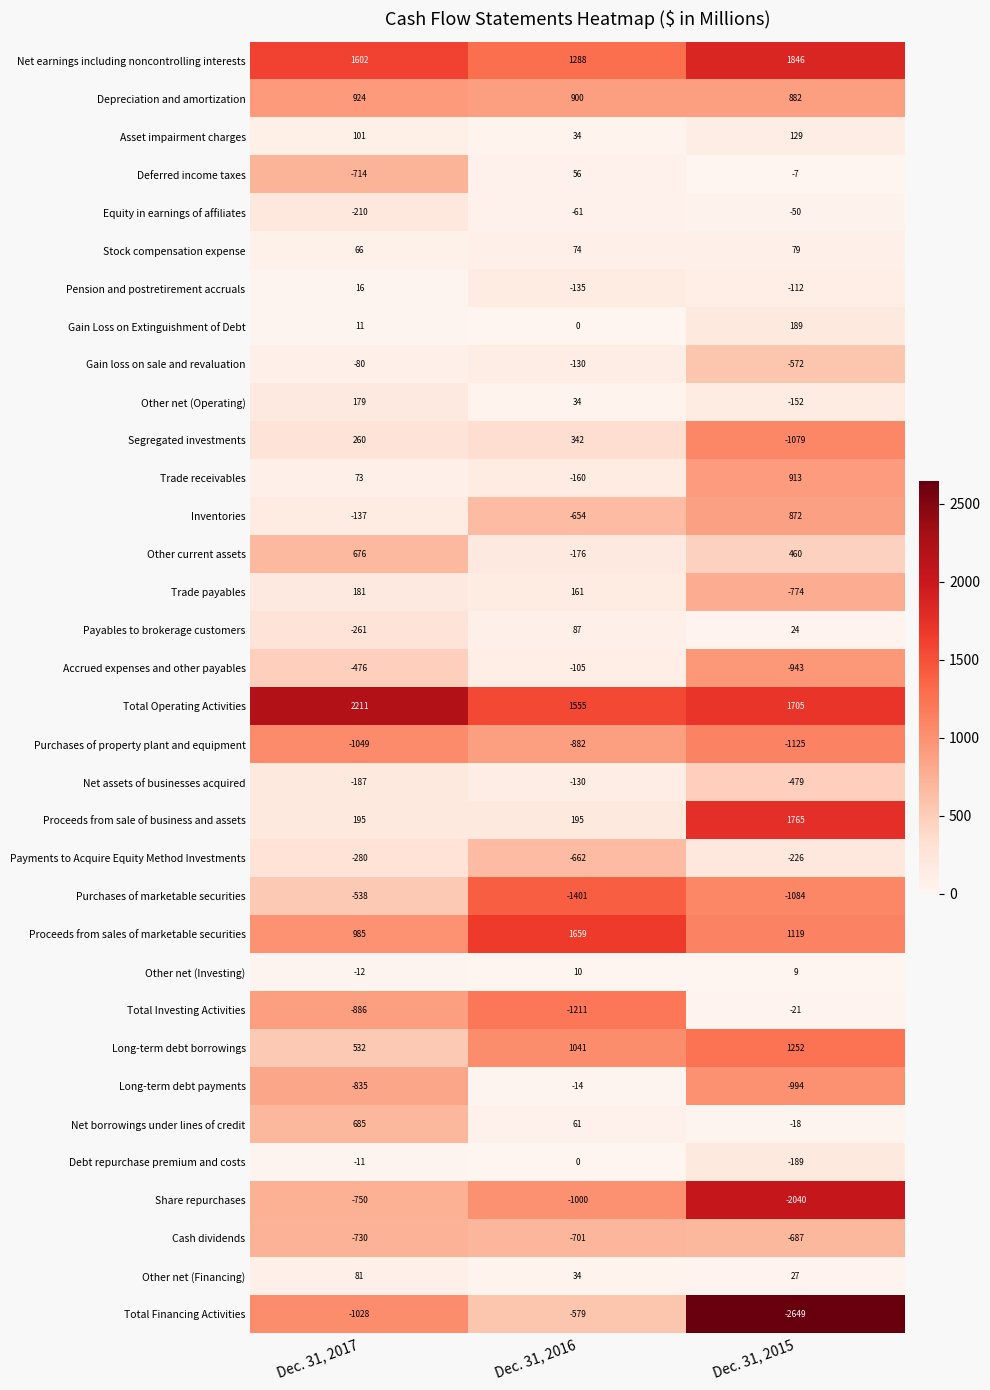

Read the Equity in earnings of affiliates value at Dec. 31, 2016.

-61